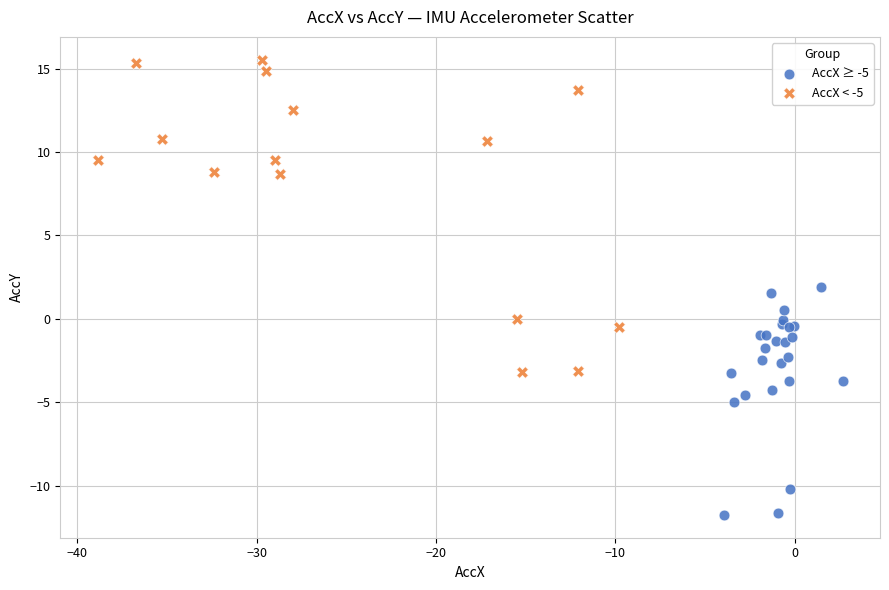

What are all the series names shown in the legend?

AccX ≥ -5, AccX < -5